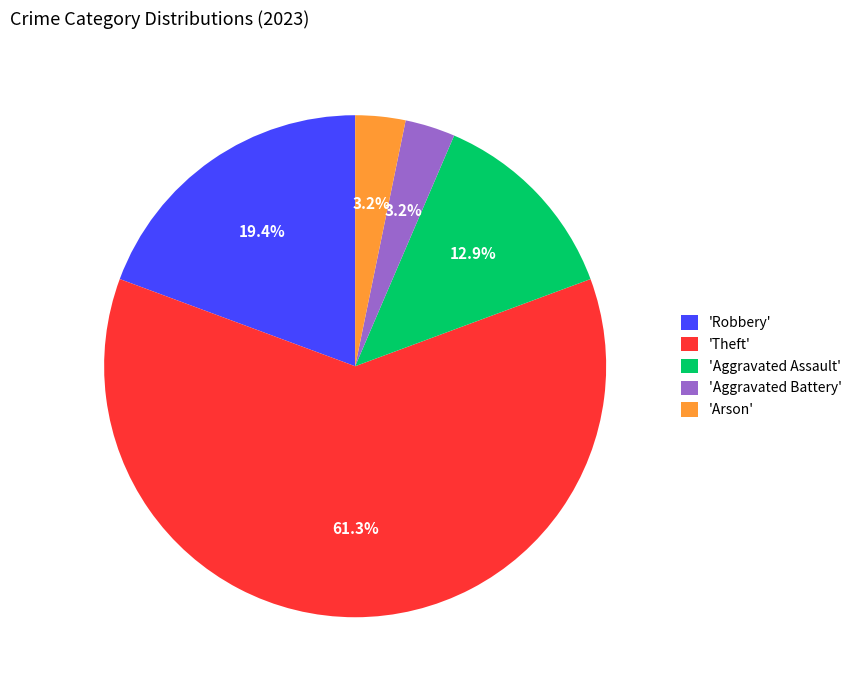

What is the ratio of the value at 'Aggravated Assault' to the value at 'Arson'?

4.0